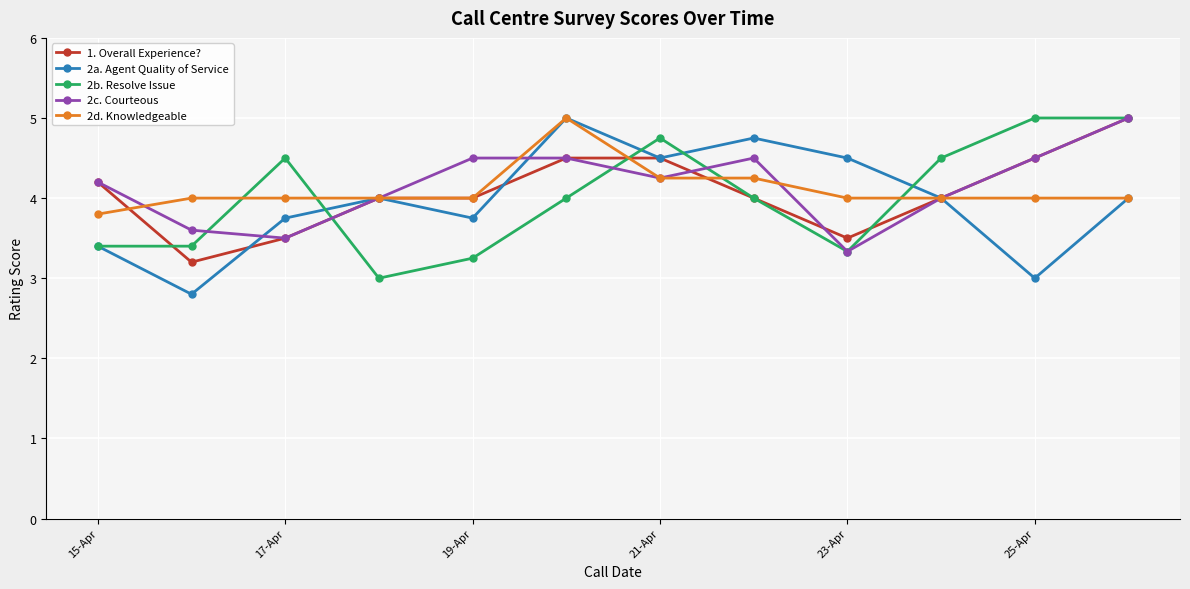

What is the difference between the maximum and minimum values in the 2a. Agent Quality of Service series?

2.2